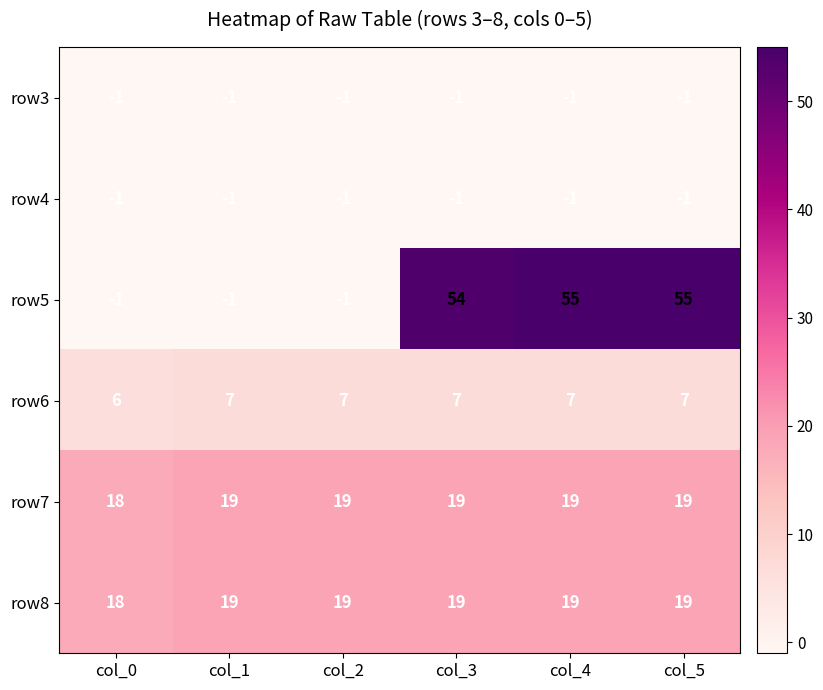

Which series changed the most between col_0 and col_5?

row5